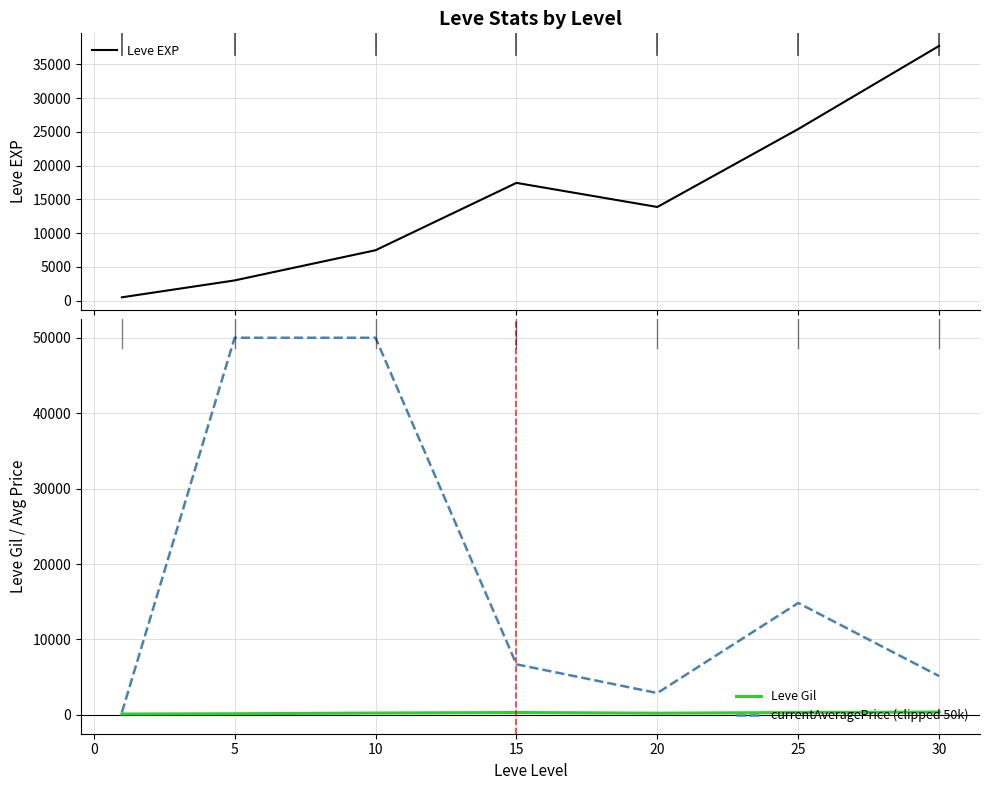

Is the value of currentAveragePrice (clipped 50k) at 25 greater than the value of Leve Gil at 5?

Yes